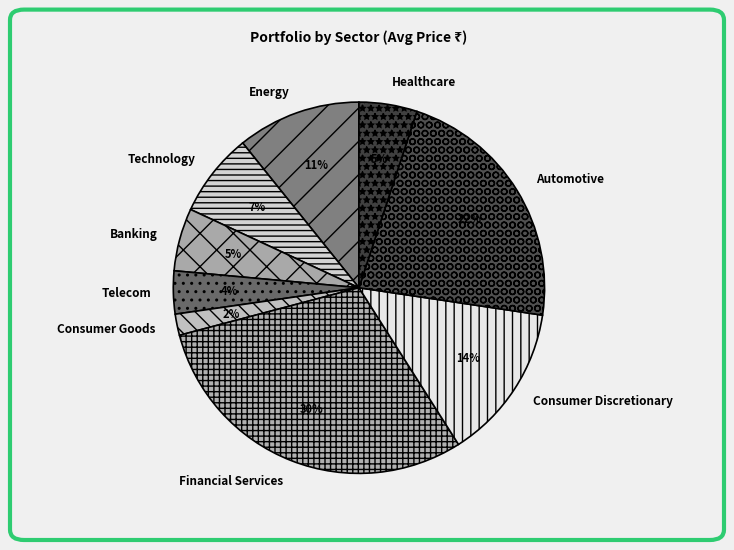

What is the largest slice in the pie chart?

Financial Services